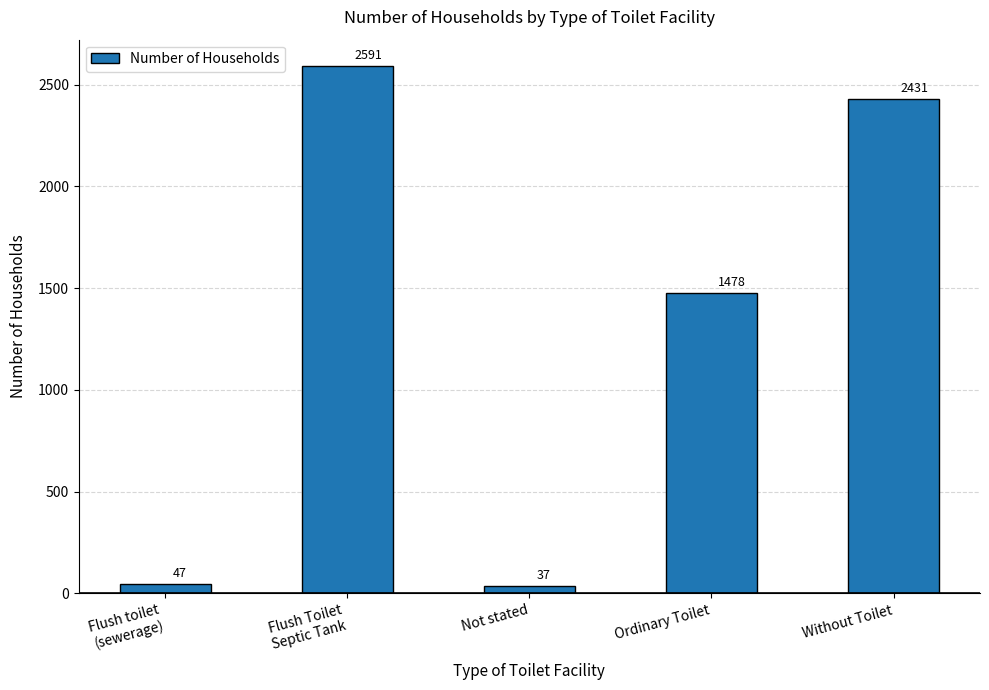

Which label corresponds to the smallest value in the chart?

Not stated